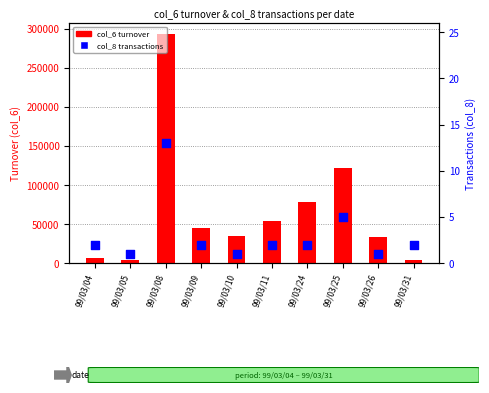

Which series has the largest Y range (max minus min)?

col_6 turnover